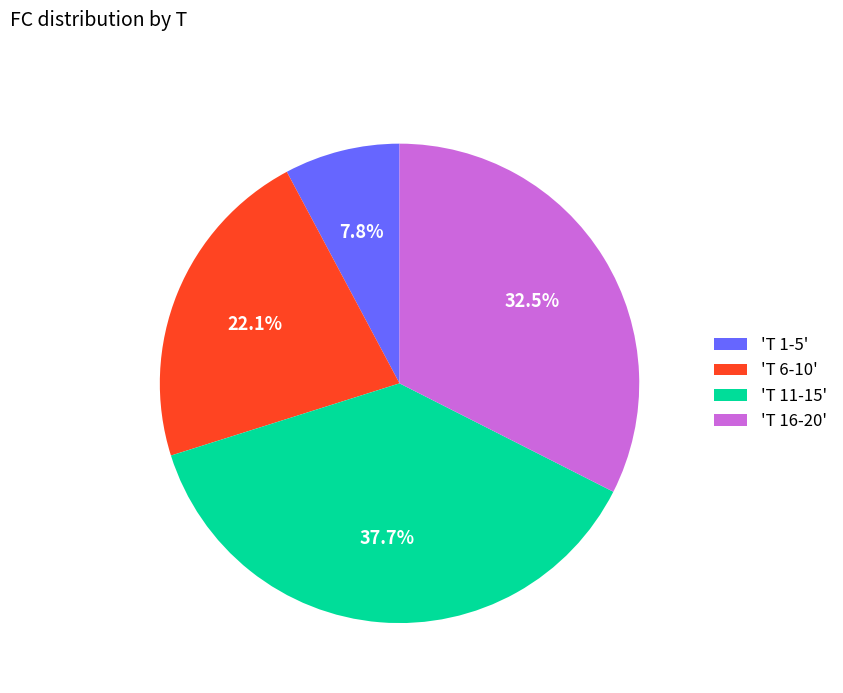

Approximately how many times larger is the value at 'T 11-15' compared to 'T 6-10'?

1.7